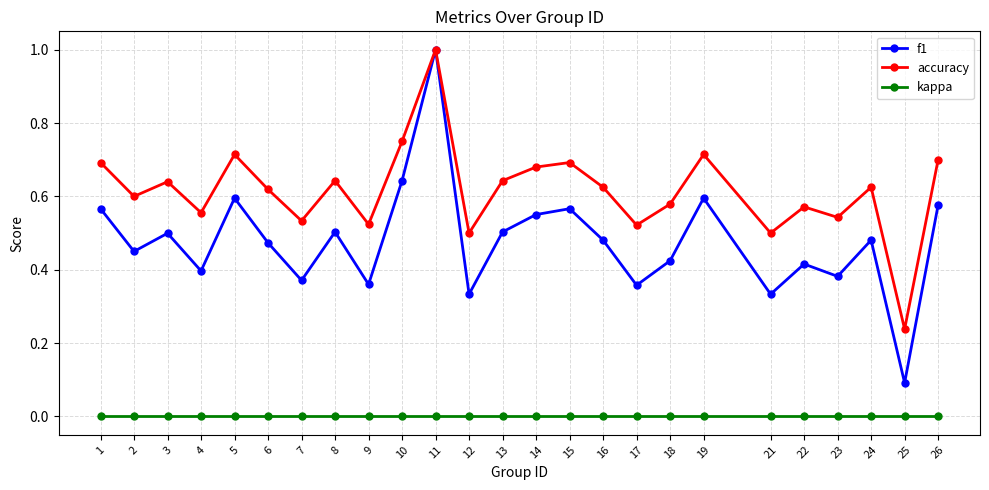

How many lines are shown in the chart?

3